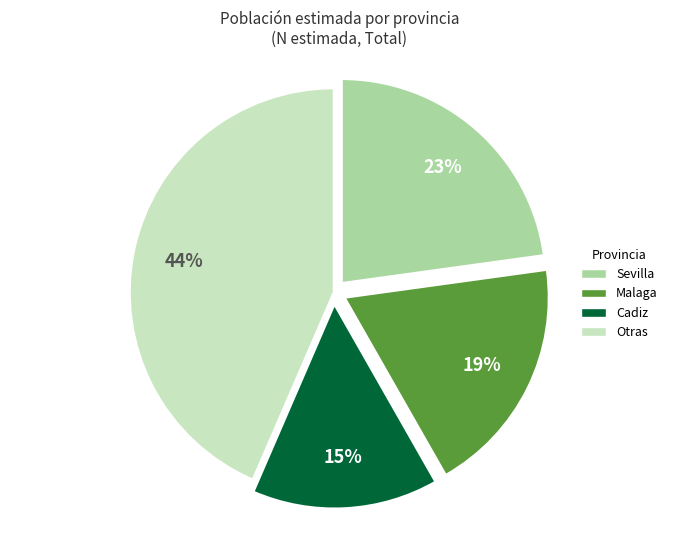

How many segments does this pie chart have?

4